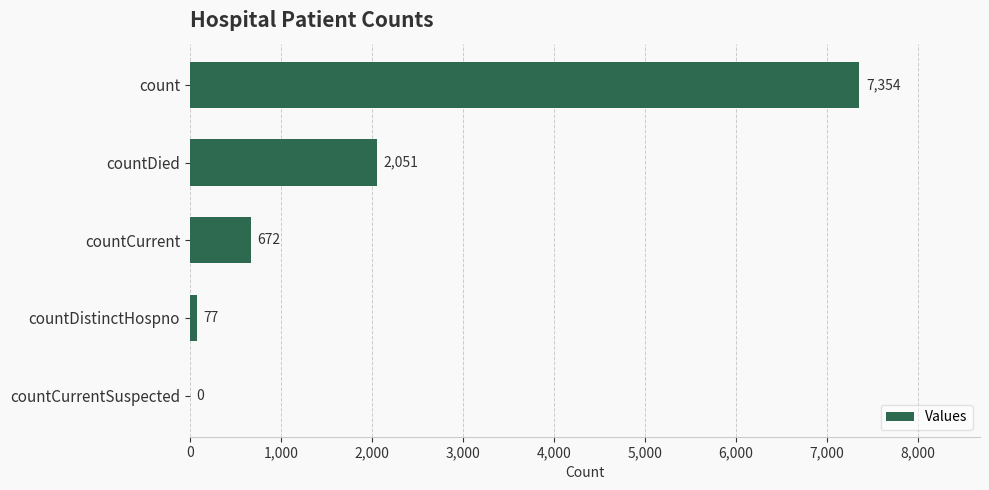

Between countDied and countCurrent, which is larger?

countDied